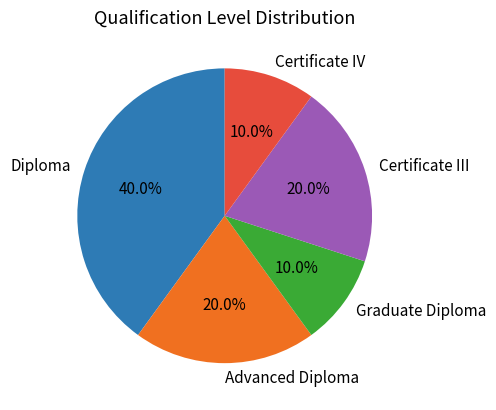

What is the ratio of the value at Diploma to the value at Certificate IV?

4.0